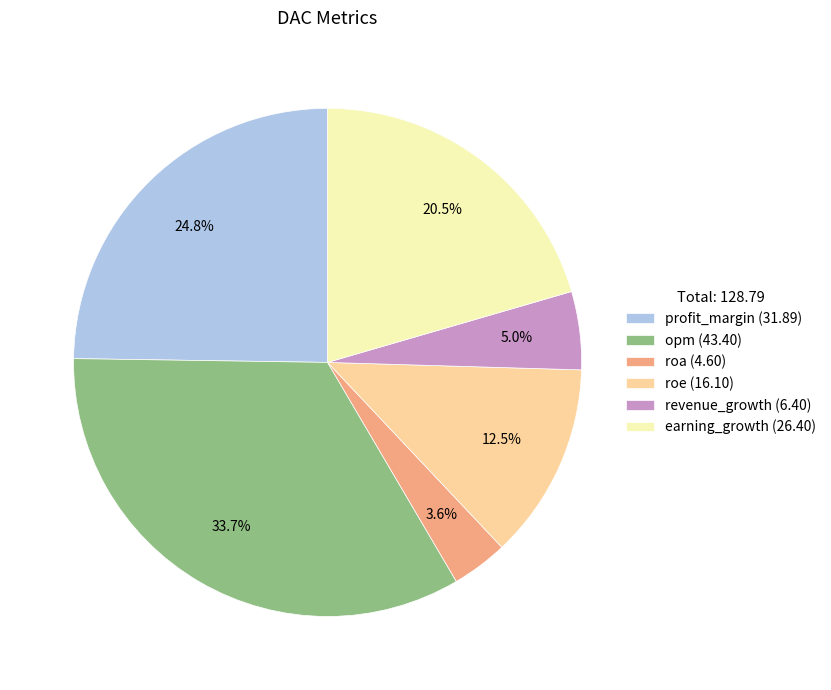

To the nearest percent, what is the difference between the roe and profit_margin slice percentages?

12%